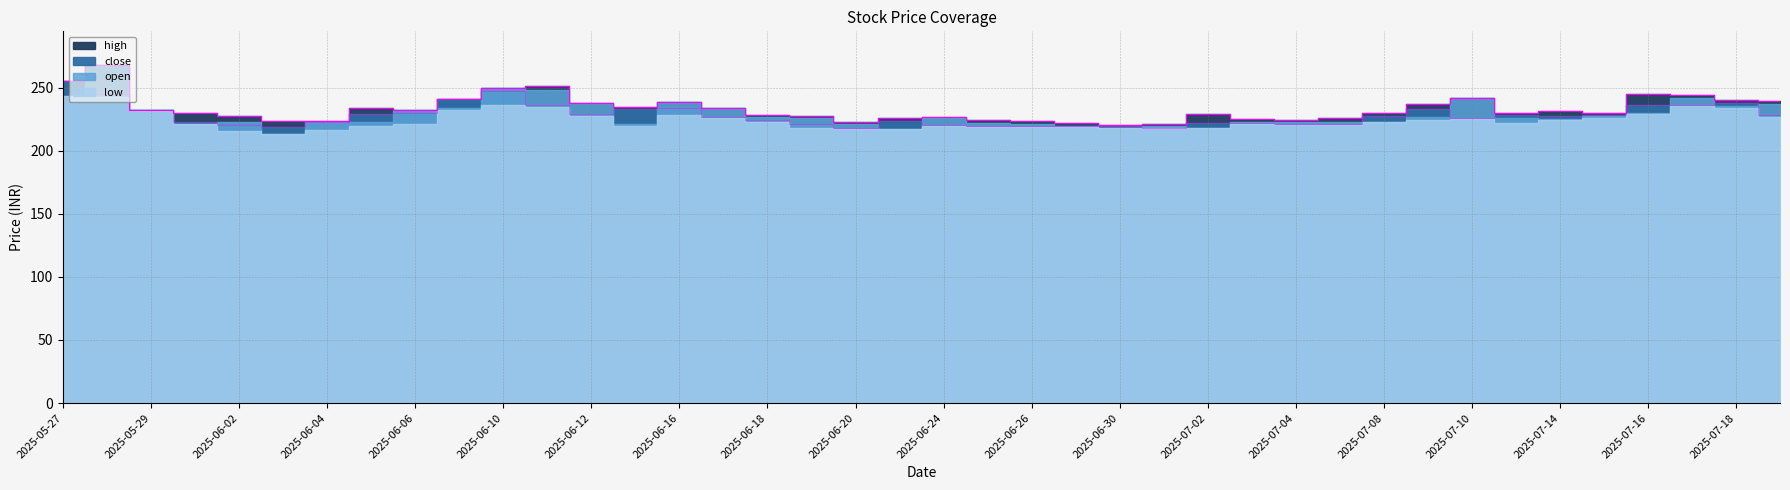

What position from the right is 2025-06-05?

33